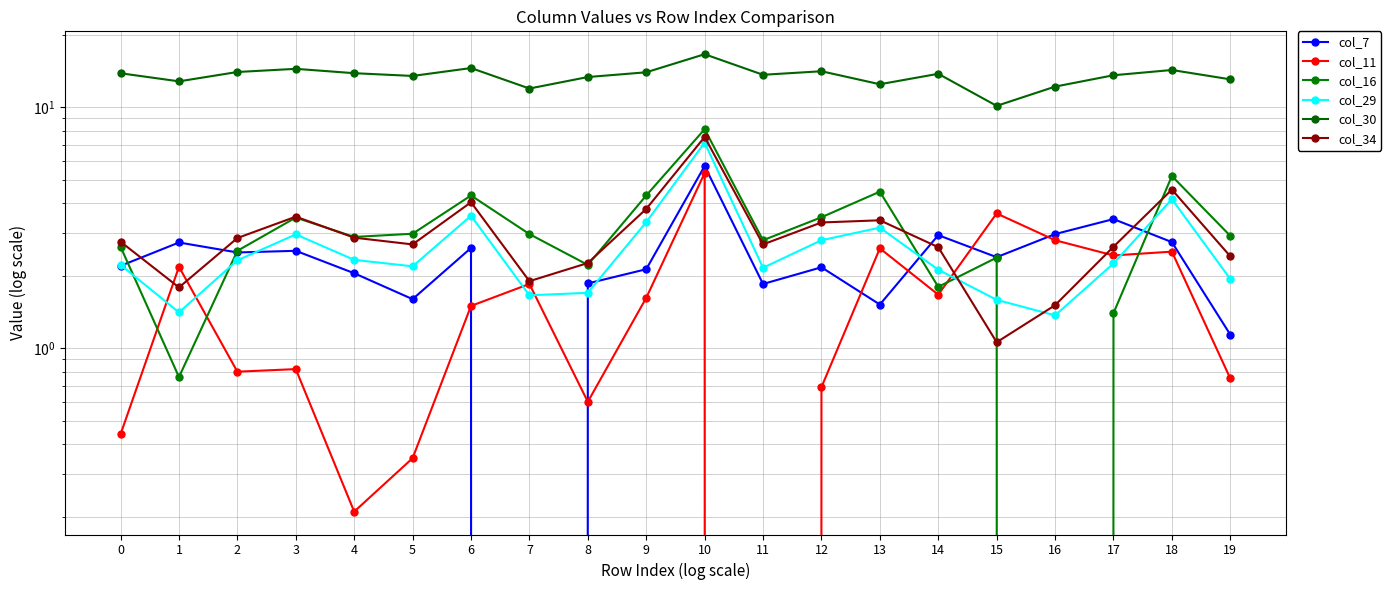

What is the difference between the second highest and minimum values in the col_34 series?

3.5